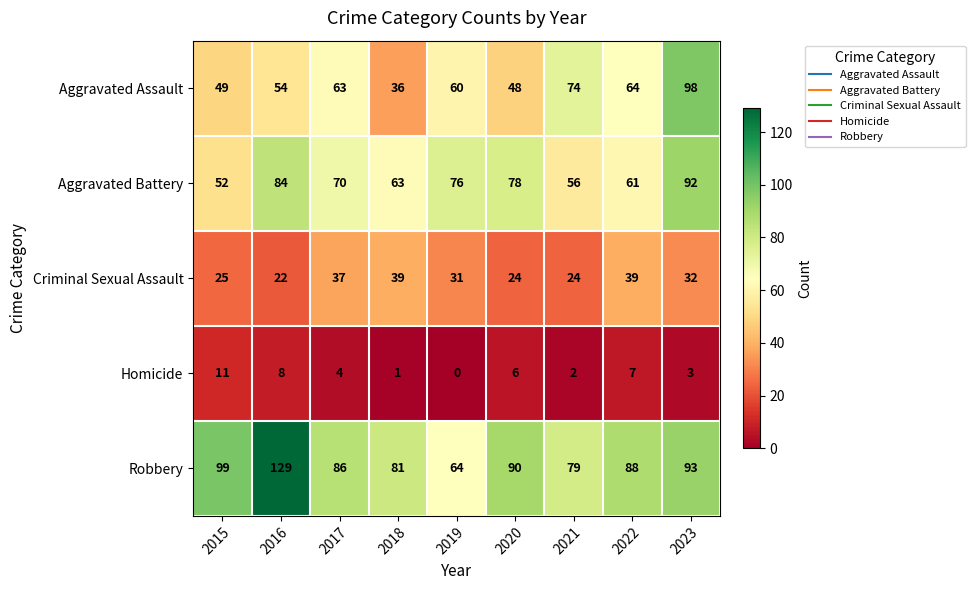

What is the lowest value of the Aggravated Battery series?

52